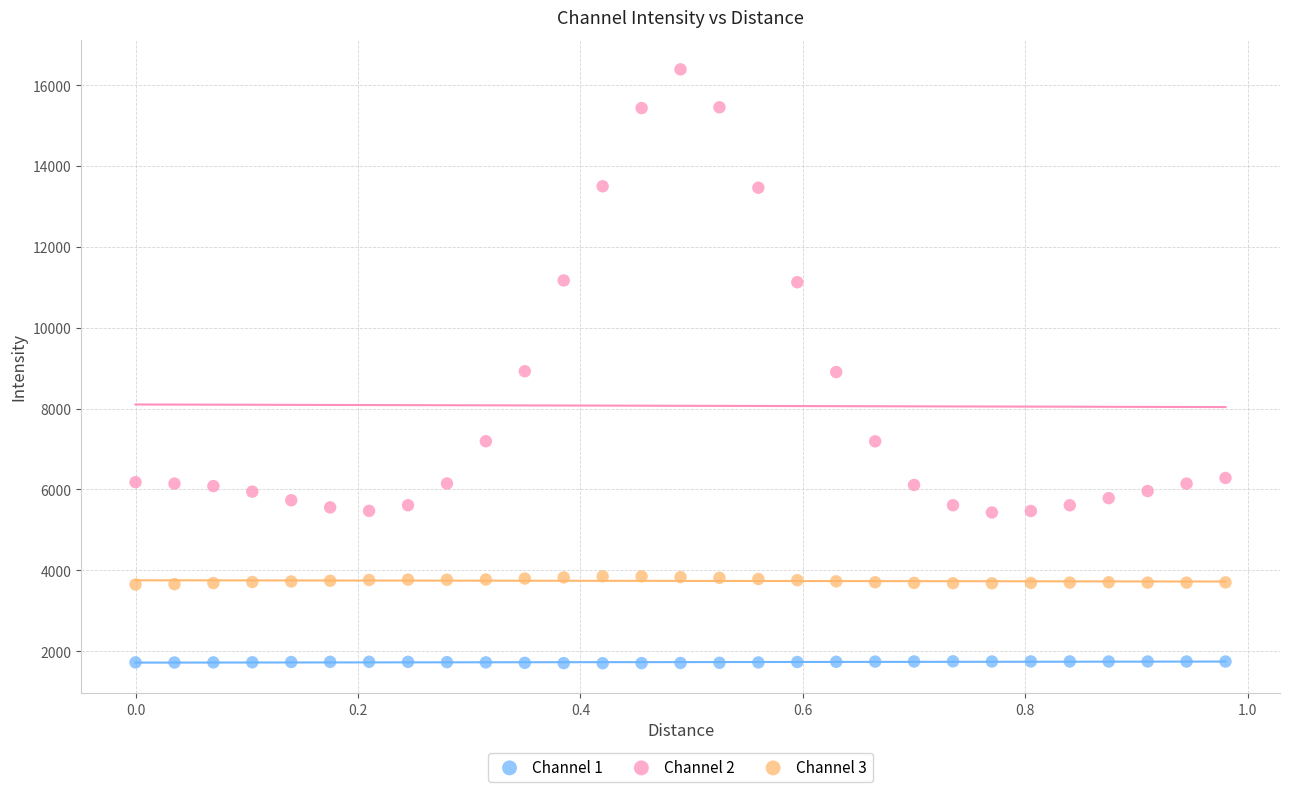

Which series reaches the maximum Y coordinate?

Channel 2